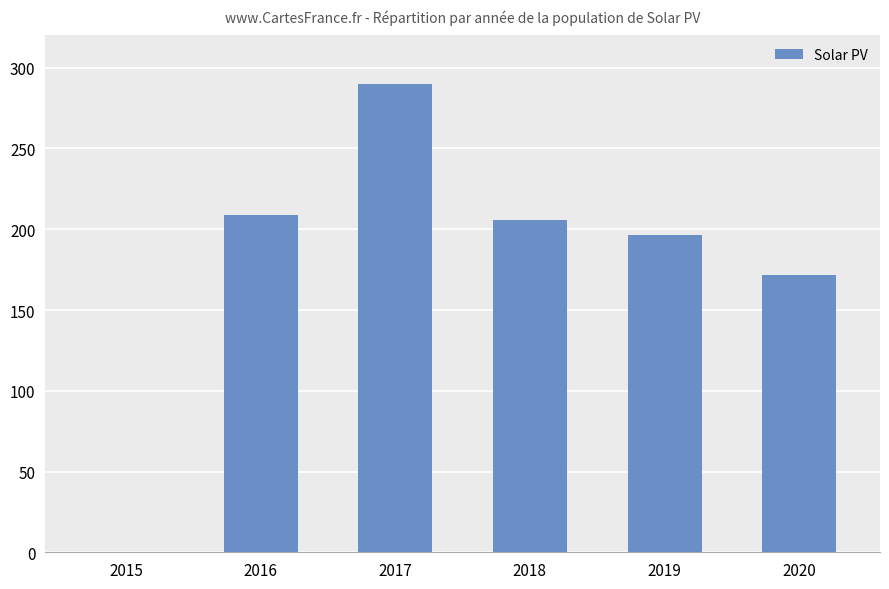

Reading left to right, list all the values displayed in this chart.

2015=0.0	2016=208.5	2017=289.8	2018=205.5	2019=196.2	2020=171.7